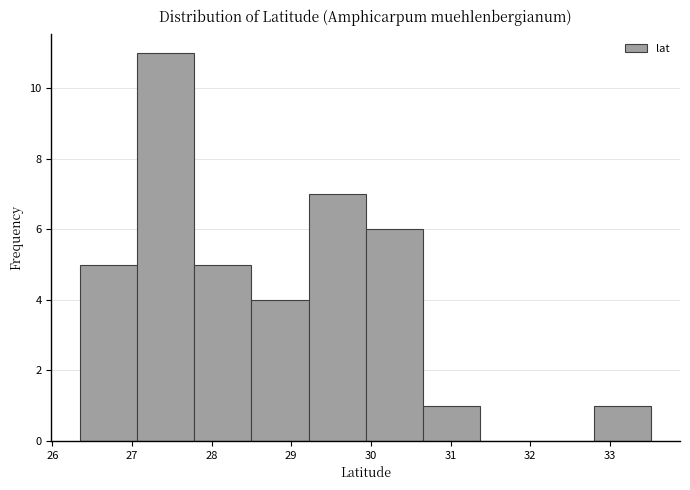

Reading left to right, list every bar in this chart as the range it spans on the x-axis followed by its height. Neither the bar edges nor the heights are printed on the chart, so give them approximately, as read against the axes.

26.3 to 27.1: 5
27.1 to 27.8: 11
27.8 to 28.5: 5
28.5 to 29.2: 4
29.2 to 29.9: 7
29.9 to 30.7: 6
30.7 to 31.4: 1
31.4 to 32.1: 0
32.1 to 32.8: 0
32.8 to 33.5: 1